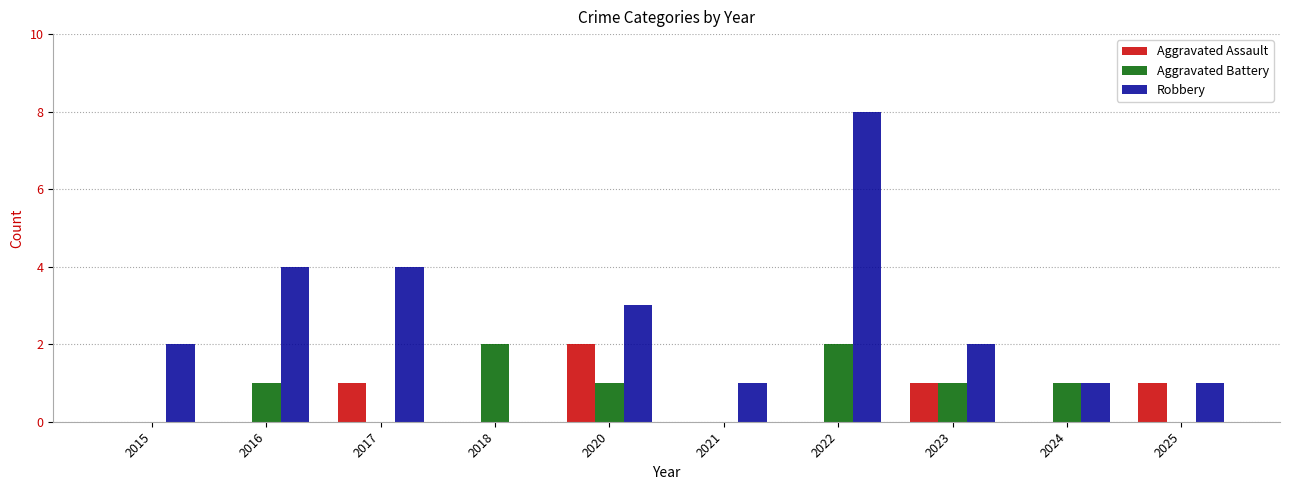

Does the chart contain stacked bars?

No